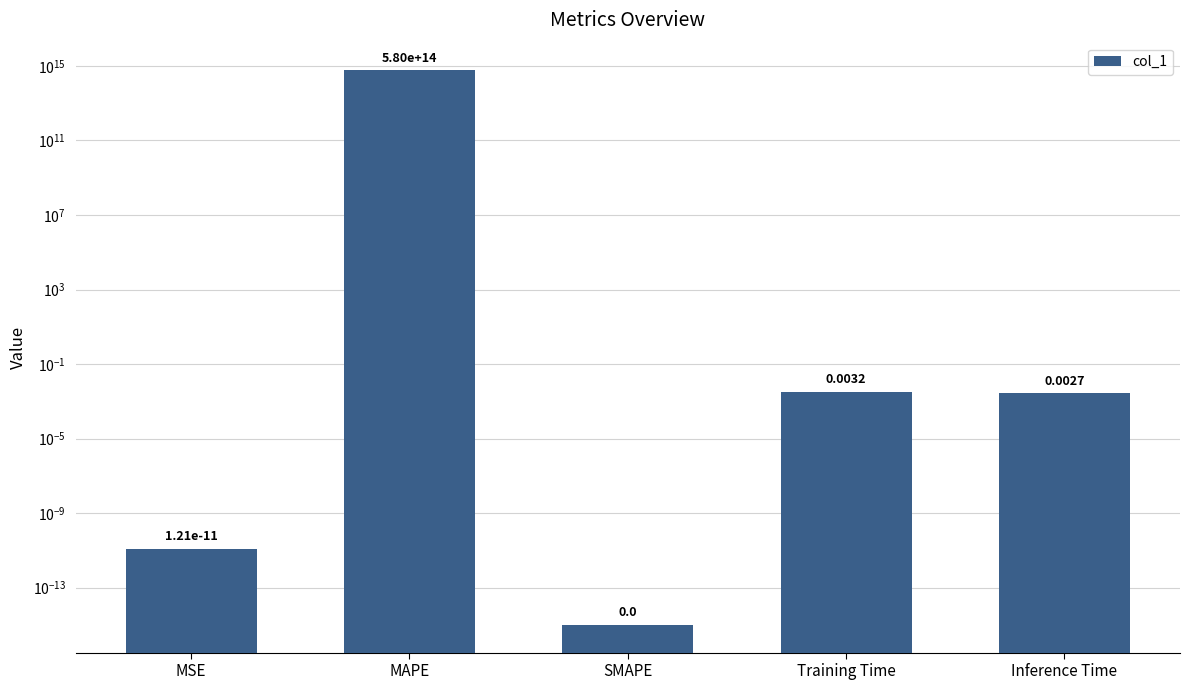

Reading right to left, extract all data points from this chart.

Inference Time=0.0	Training Time=0.0	SMAPE=0.0	MAPE=579701682249916.0	MSE=0.0